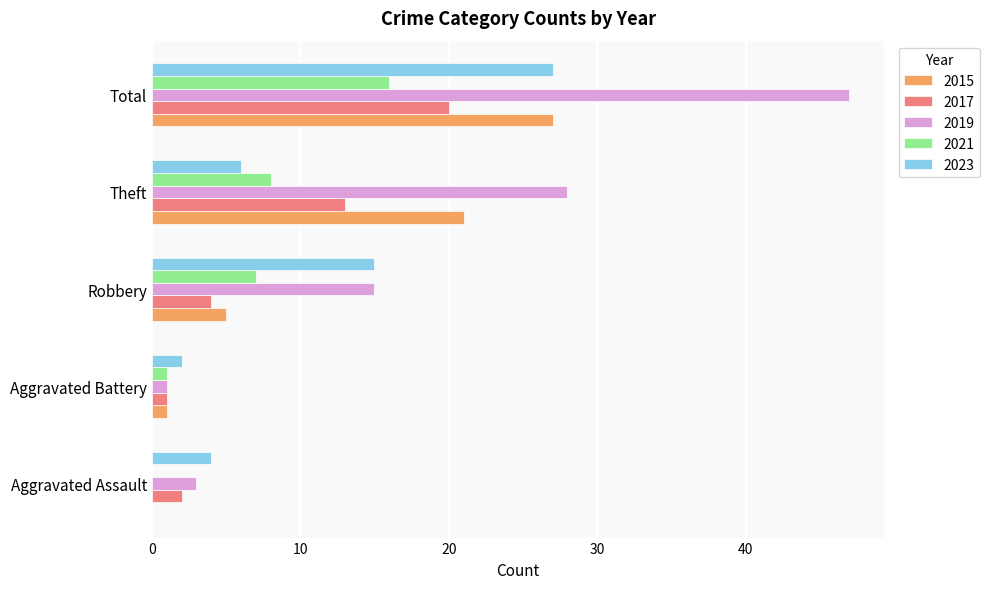

What is the maximum value shown in the chart?

47